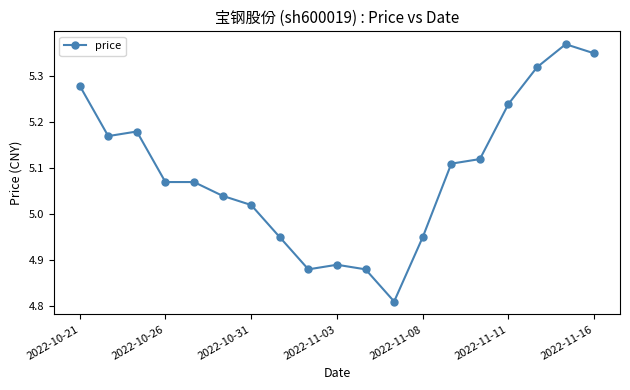

What is the sum of all values?

96.7